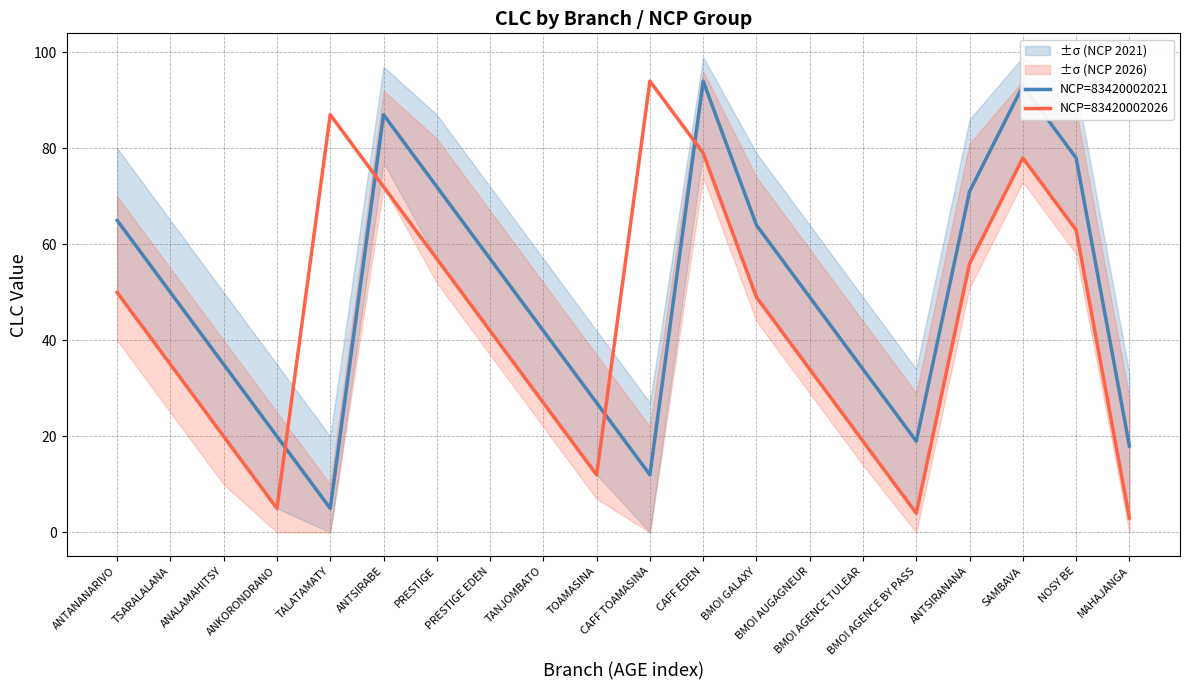

Reading left to right, extract all data points from this chart.

NCP=83420002021: 65	50	35	20	5	87	72	57	42	27	12	94	64	49	34	19	71	93	78	18
NCP=83420002026: 50	35	20	5	87	72	57	42	27	12	94	79	49	34	19	4	56	78	63	3